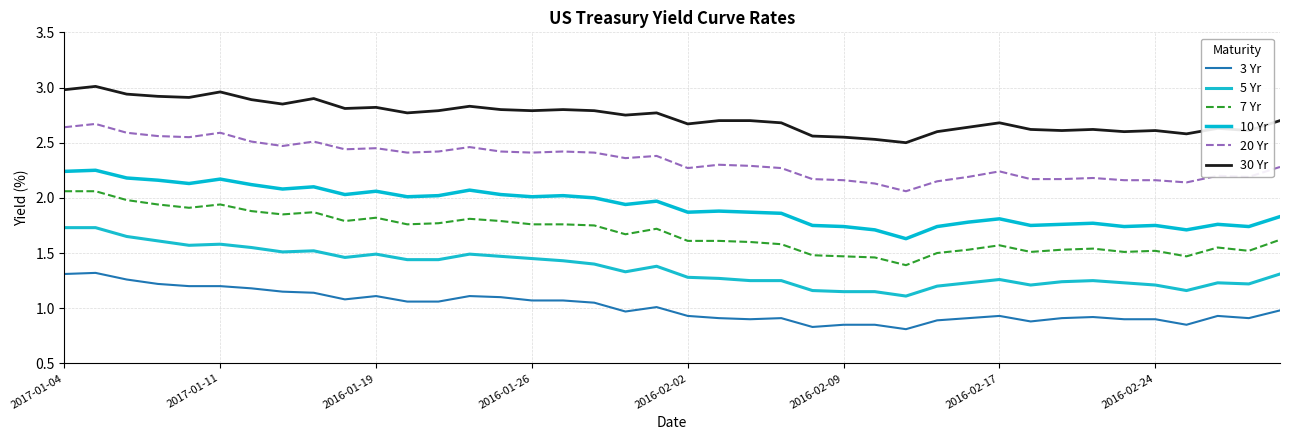

Count the number of data series in this chart.

6